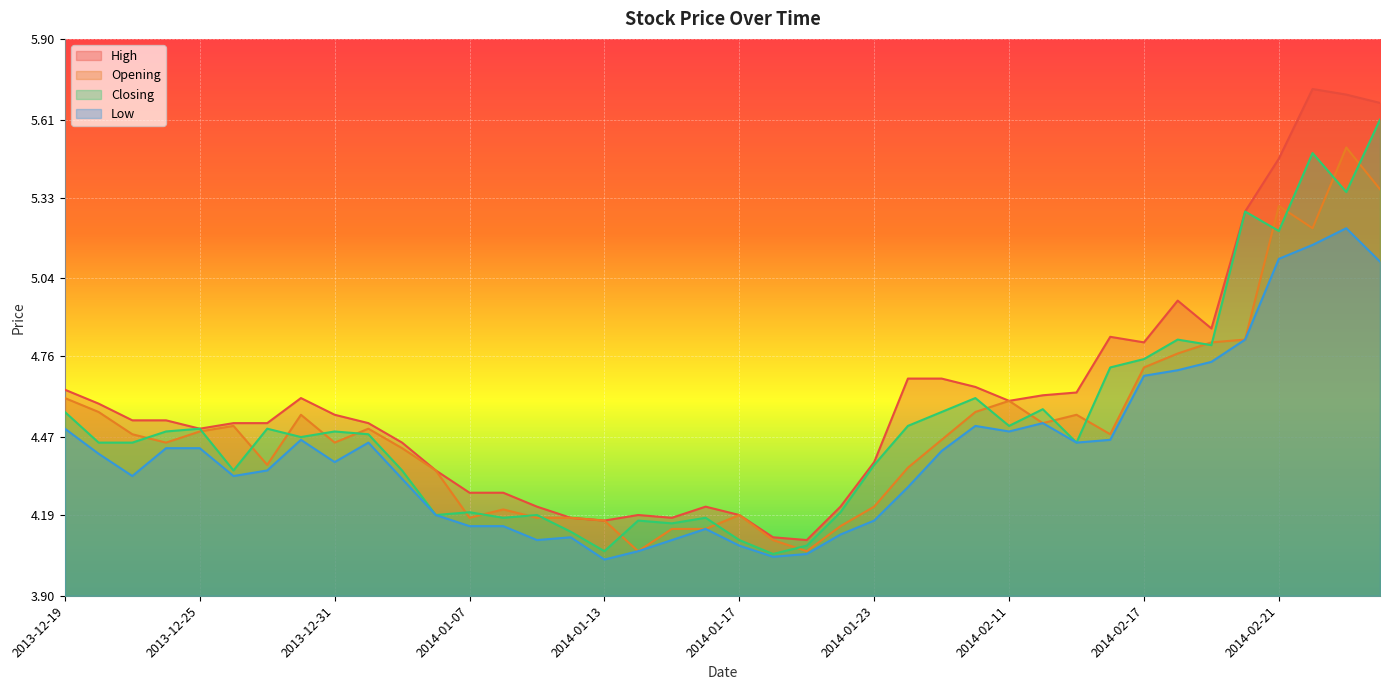

List the labels in order of Low value, smallest first.

2014-01-13, 2014-01-20, 2014-01-21, 2014-01-14, 2014-01-17, 2014-01-09, 2014-01-15, 2014-01-10, 2014-01-22, 2014-01-16, 2014-01-07, 2014-01-08, 2014-01-23, 2014-01-06, 2014-01-30, 2014-01-03, 2013-12-23, 2013-12-26, 2013-12-27, 2013-12-31, 2013-12-20, 2014-02-07, 2013-12-24, 2013-12-25, 2014-01-02, 2014-02-13, 2013-12-30, 2014-02-14, 2014-02-11, 2013-12-19, 2014-02-10, 2014-02-12, 2014-02-17, 2014-02-18, 2014-02-19, 2014-02-20, 2014-02-26, 2014-02-21, 2014-02-24, 2014-02-25